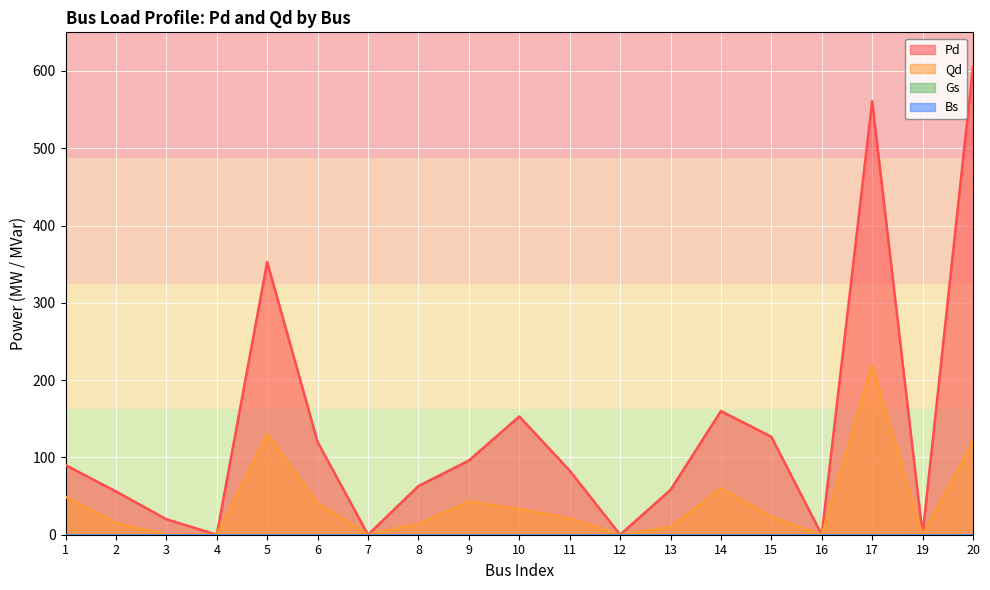

True or false: Pd and Qd cross at least once.

False